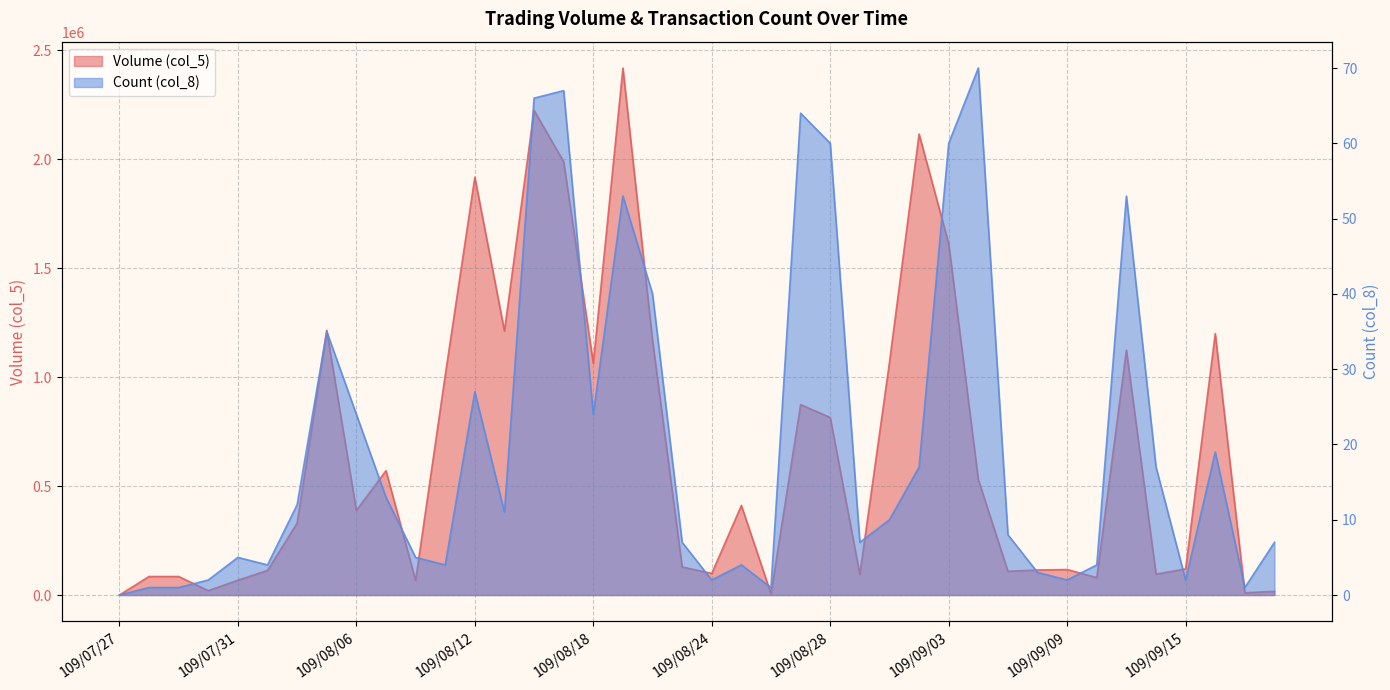

What is the difference between the maximum and minimum values in the Volume (col_5) series?

2419000